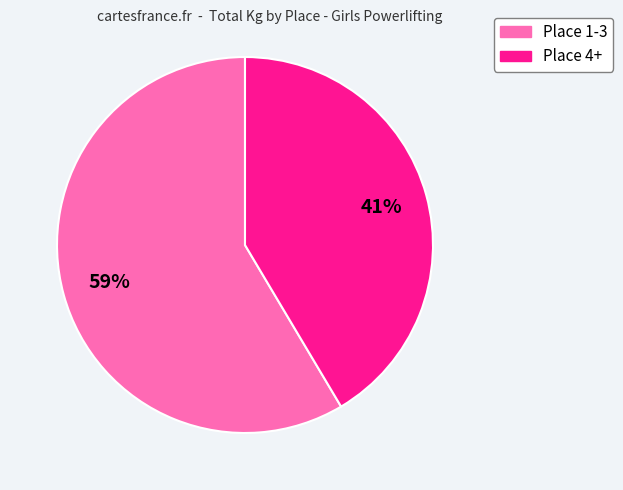

Is there a majority slice in this chart?

Yes